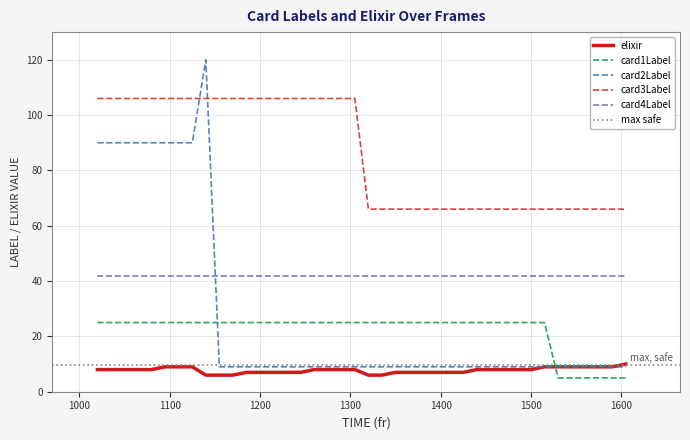

True or false: elixir has more than 1 interior local peaks.

False